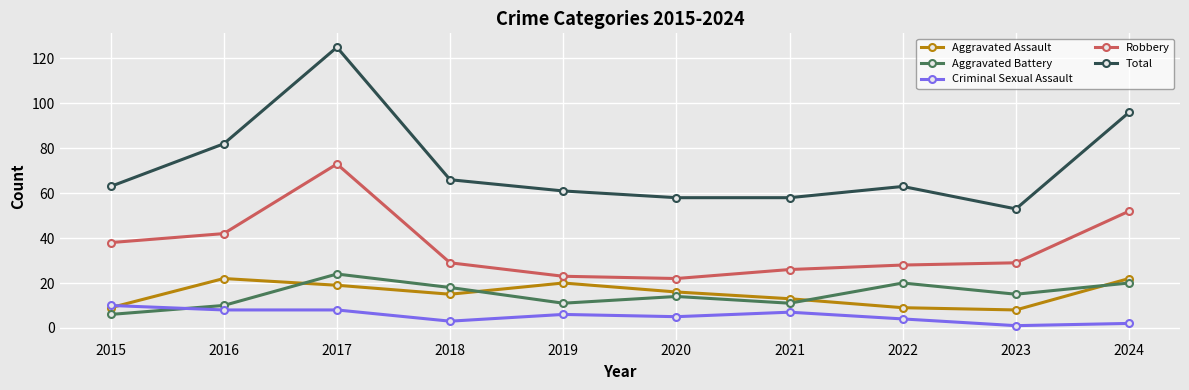

What is the approximate value of Robbery at 2017?

73